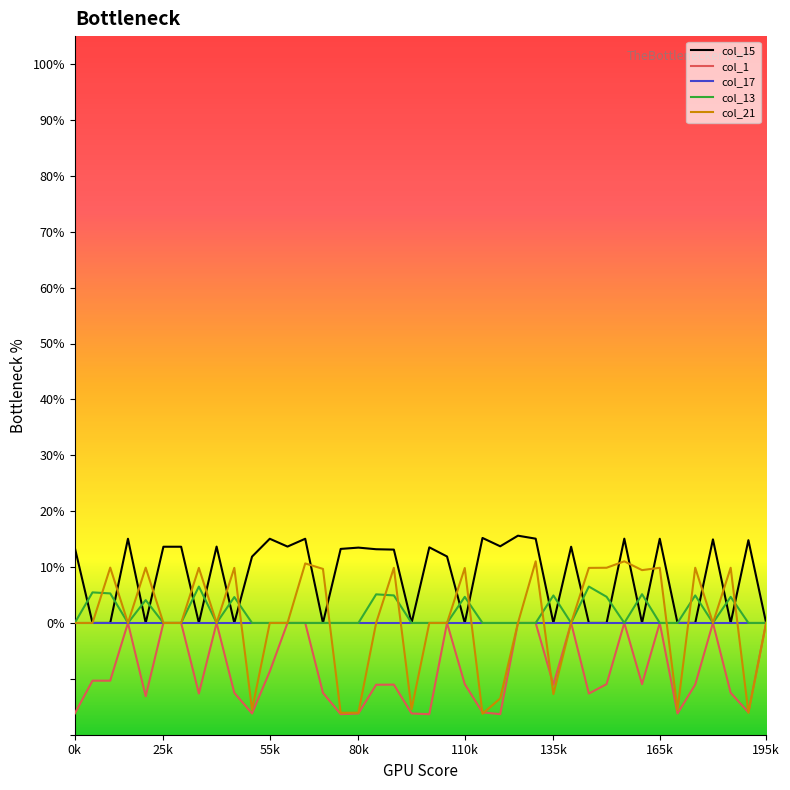

Which series has the largest range (max minus min)?

col_21